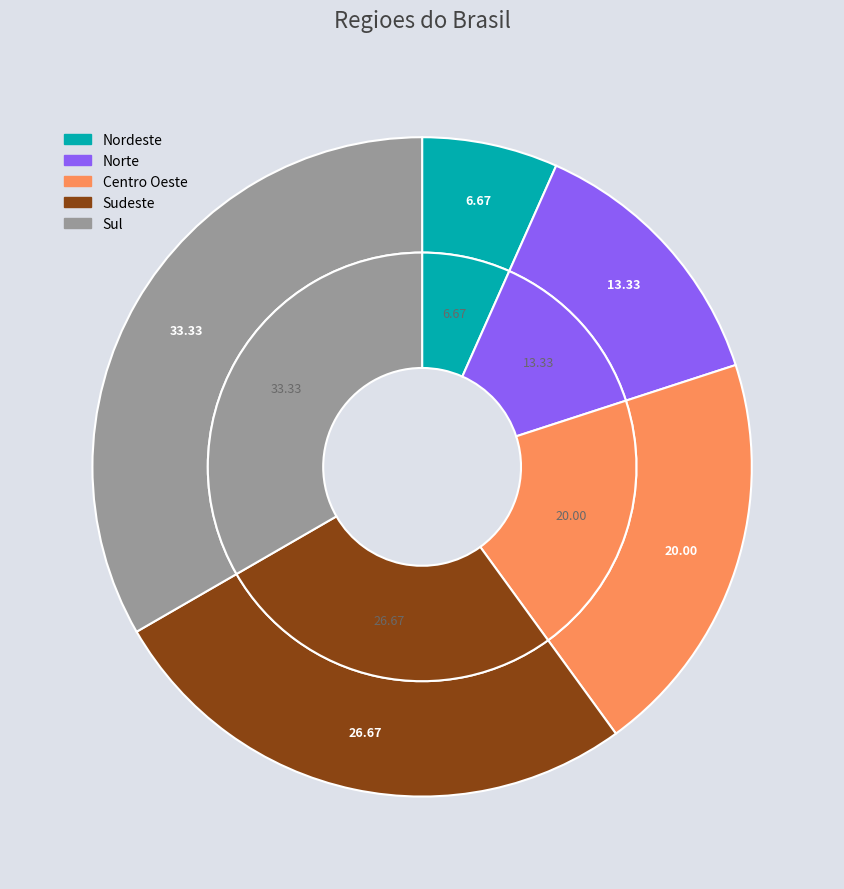

Count the number of slices in the pie.

5